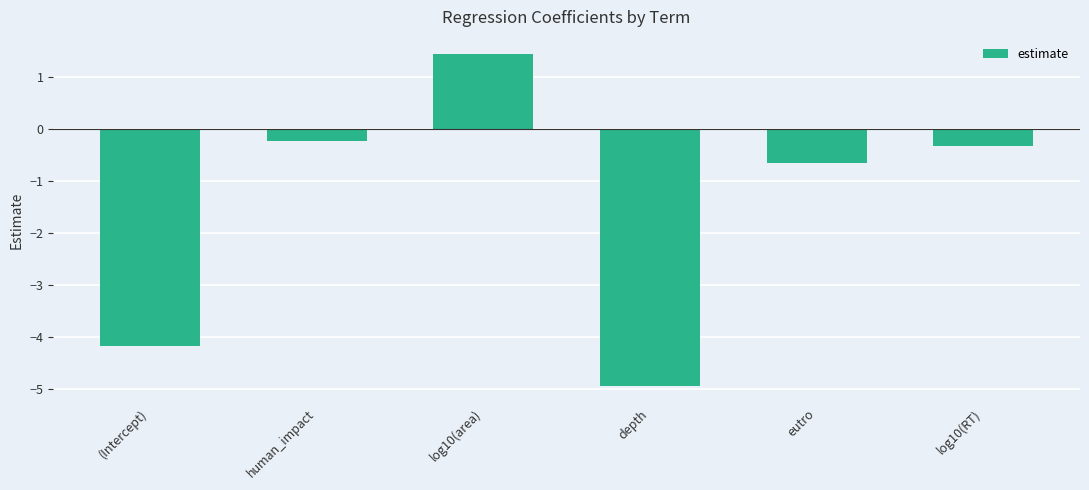

The value at human_impact is -0.2. True or false?

True